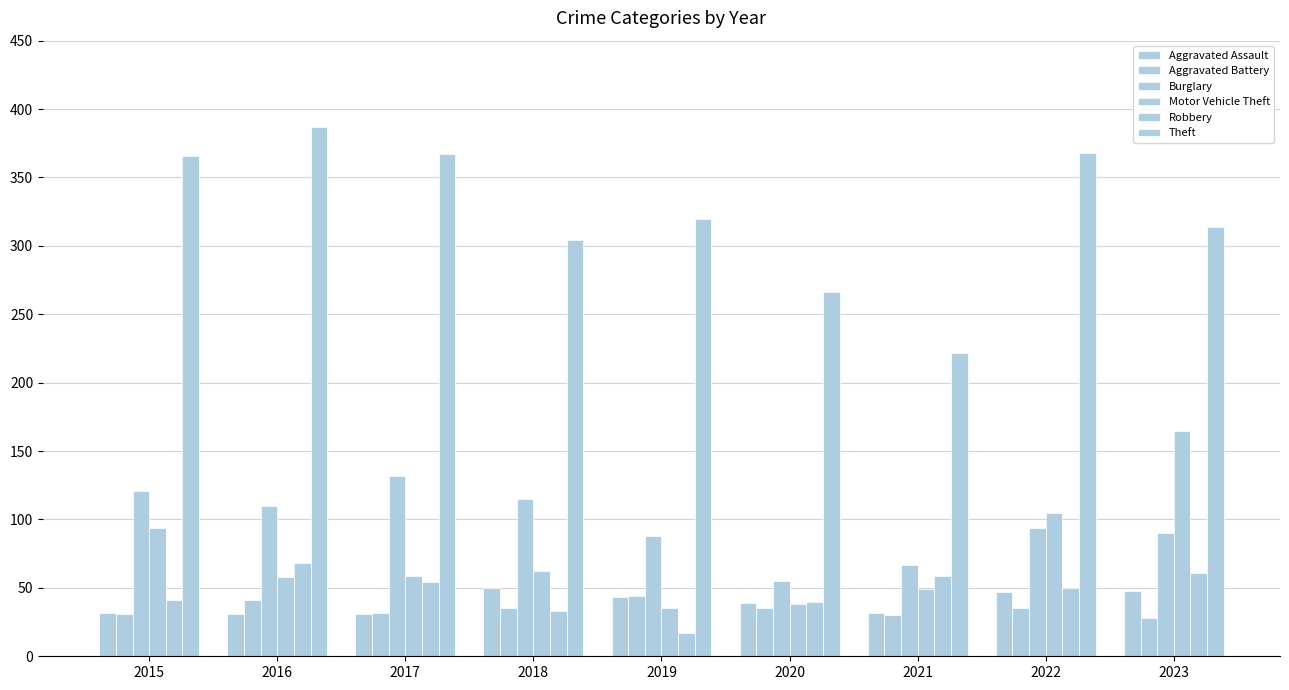

How many bars are there in each group?

6